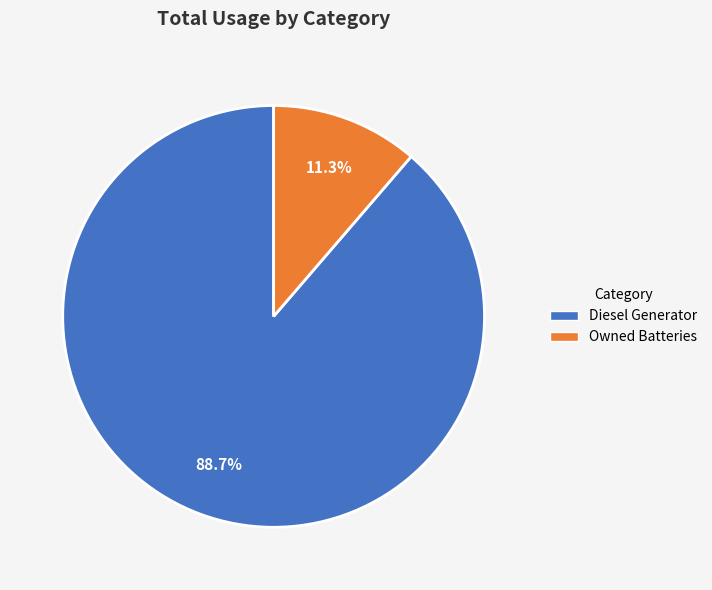

Count the number of slices in the pie.

2